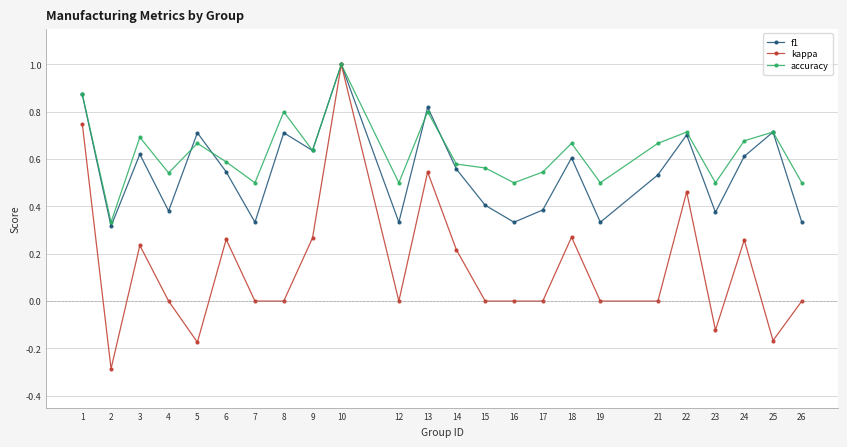

What is the highest value of the accuracy series?

1.0